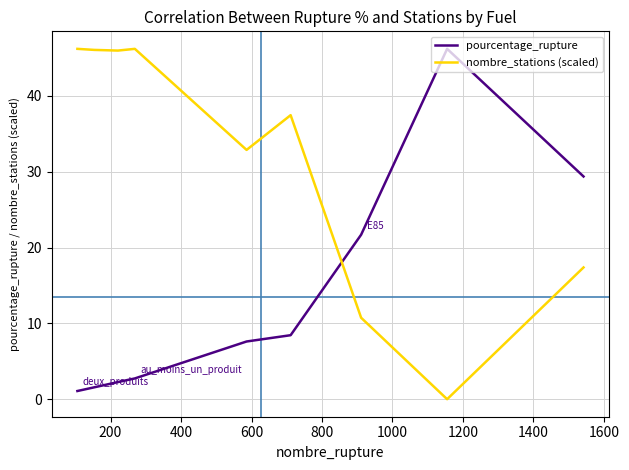

Rank the series by their average value, from lowest to highest.

pourcentage_rupture, nombre_stations (scaled)